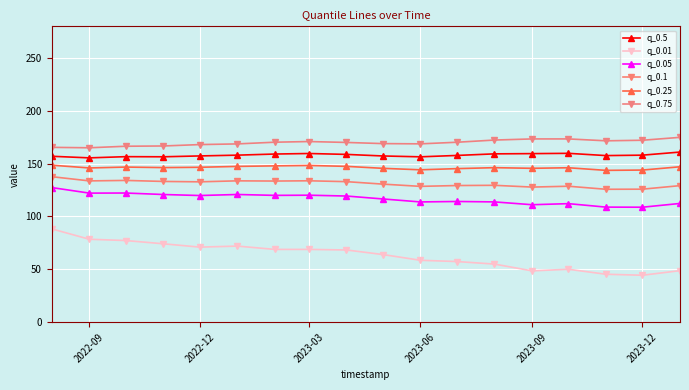

Does the chart display data point markers on the line(s)?

Yes